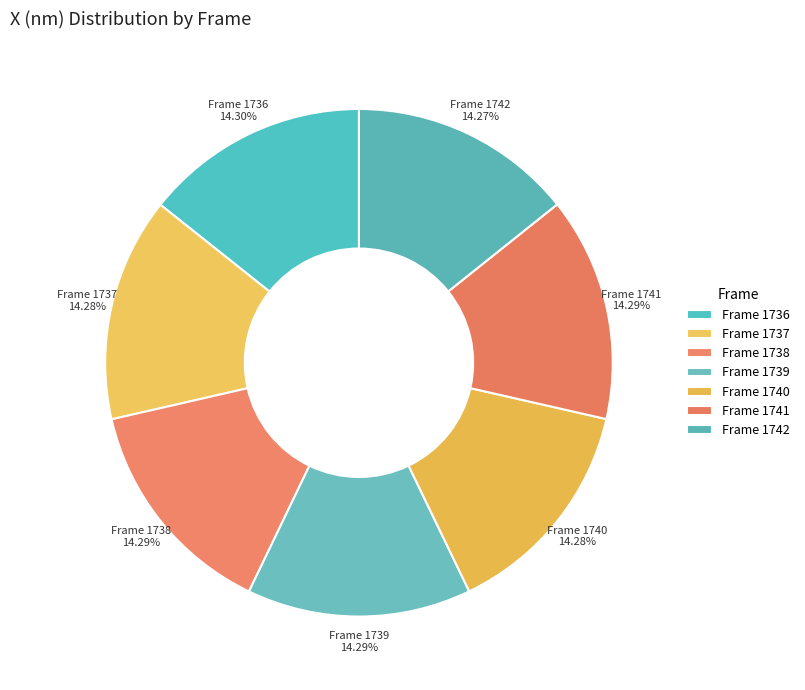

To the nearest percent, what is the average slice percentage?

14%